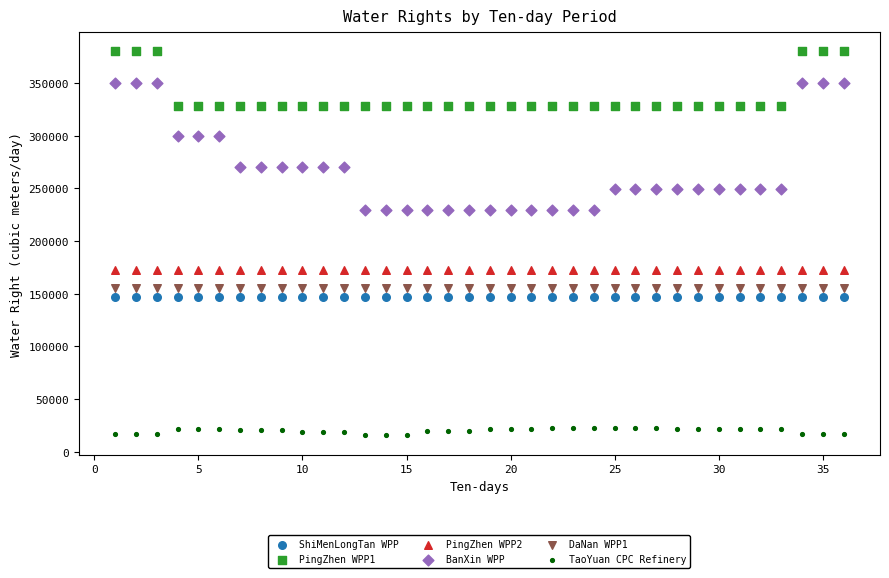

Which series contains the highest Y value?

PingZhen WPP1